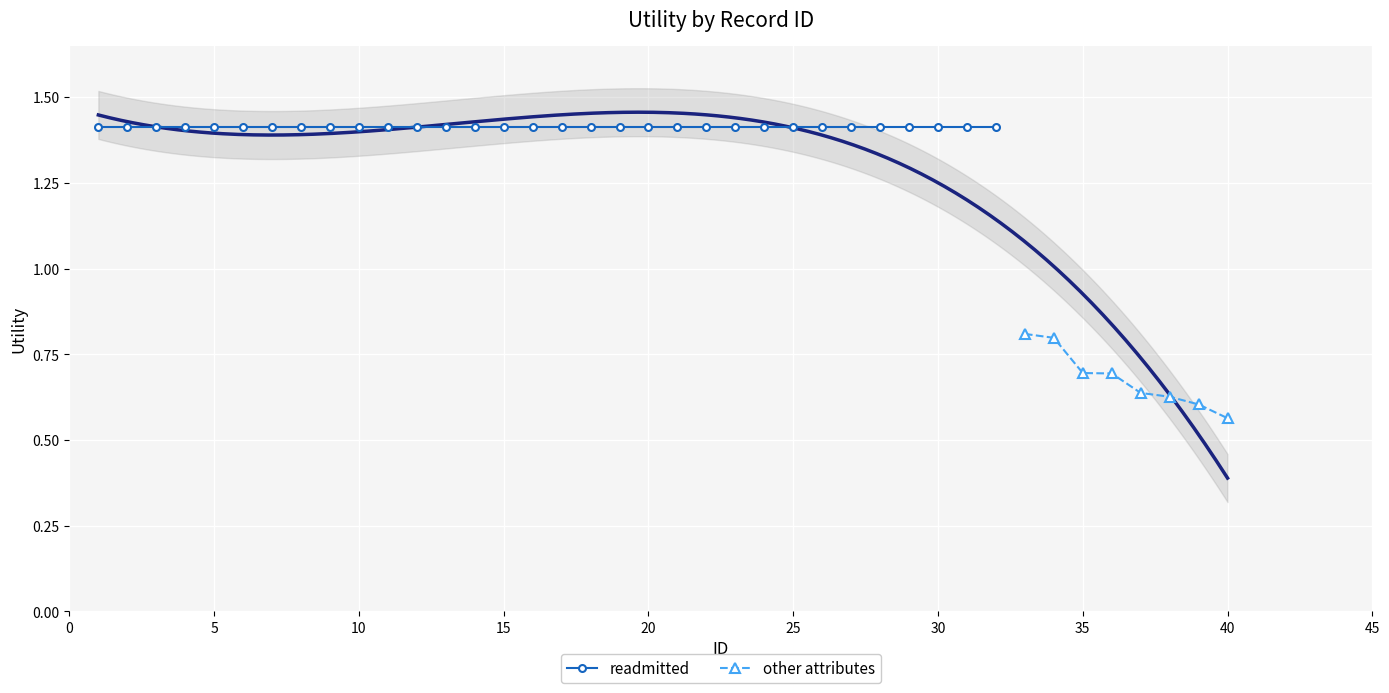

Is it true that admission/insulin equals 0.2 at 13?

False